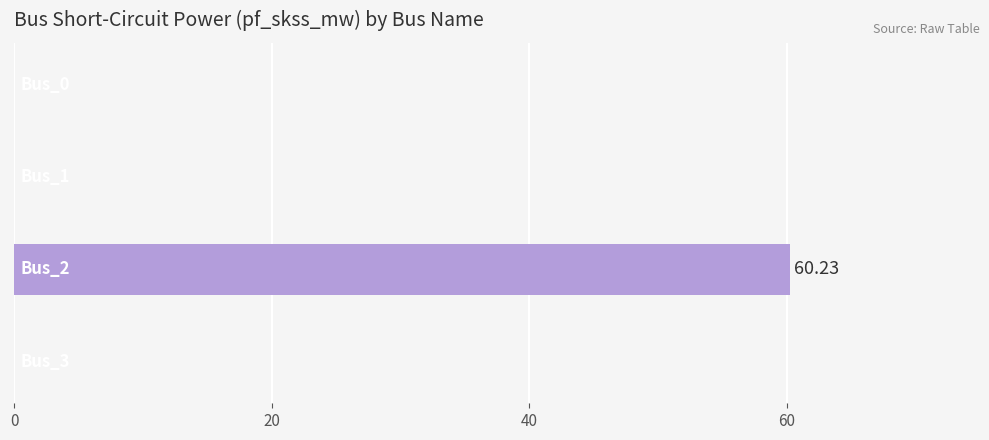

What is the sum of all values?

60.2